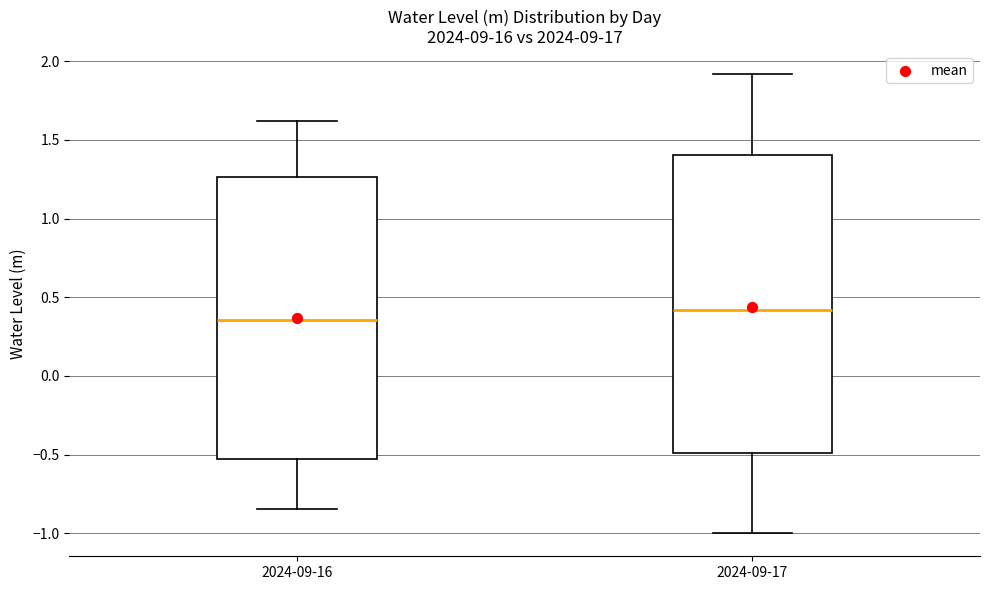

Comparing the boxes themselves (not the whiskers), which one is the tallest?

2024-09-17